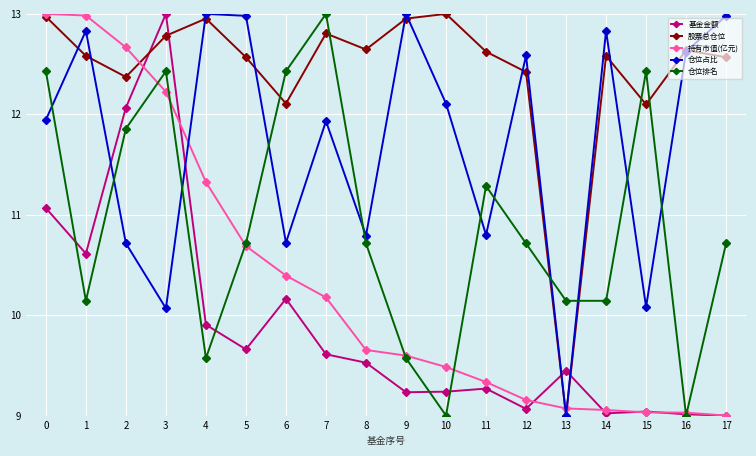

What are all the series names shown in the legend?

基金金额, 股票总仓位, 持有市值(亿元), 仓位占比, 仓位排名